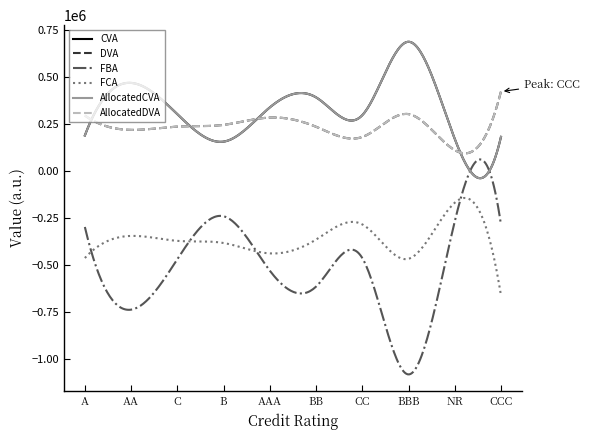

True or false: AllocatedDVA has more than 1 points higher than both neighbors.

True